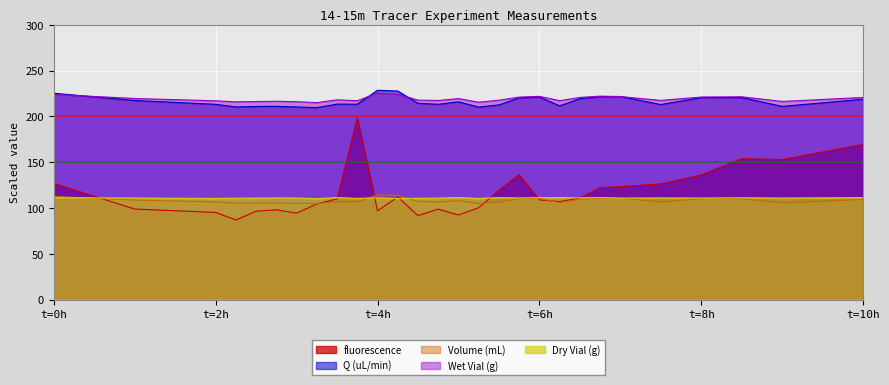

True or false: Wet Vial (g) and fluorescence cross at least once.

False